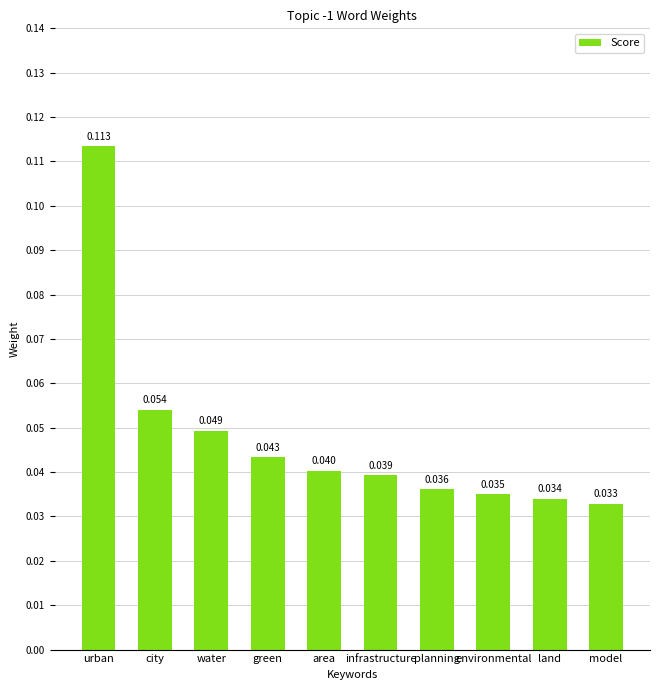

Are the bars grouped side by side (vs. stacked)?

No